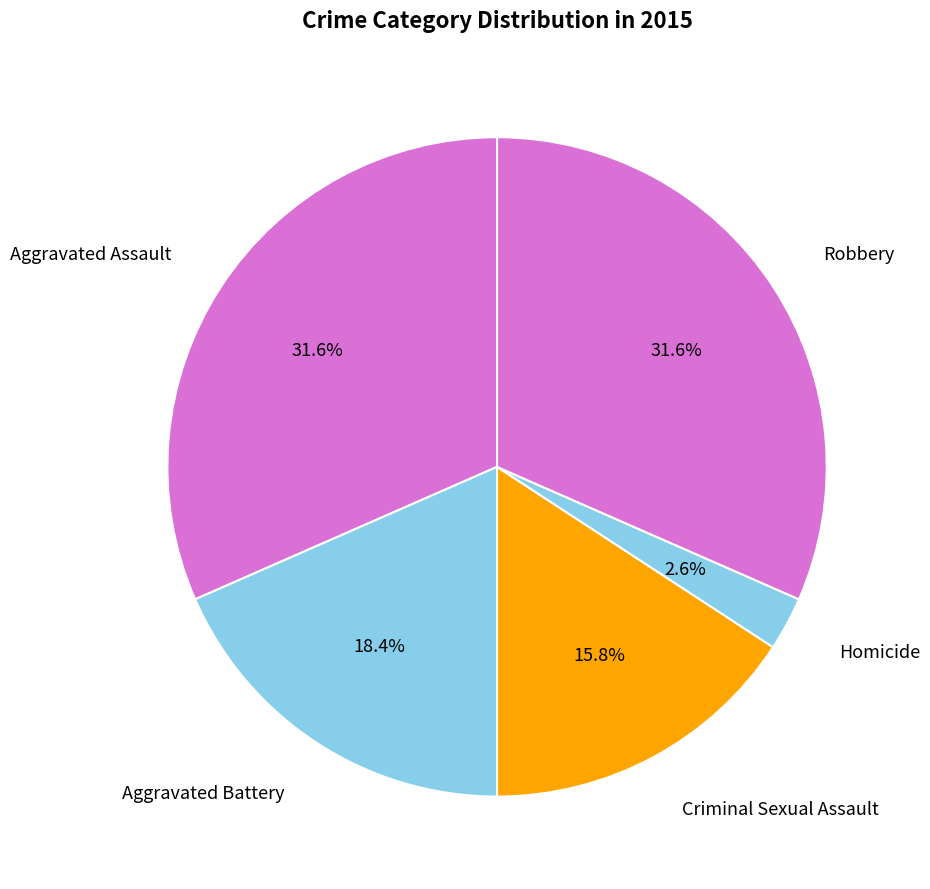

To the nearest percent, what is the average slice percentage?

20%